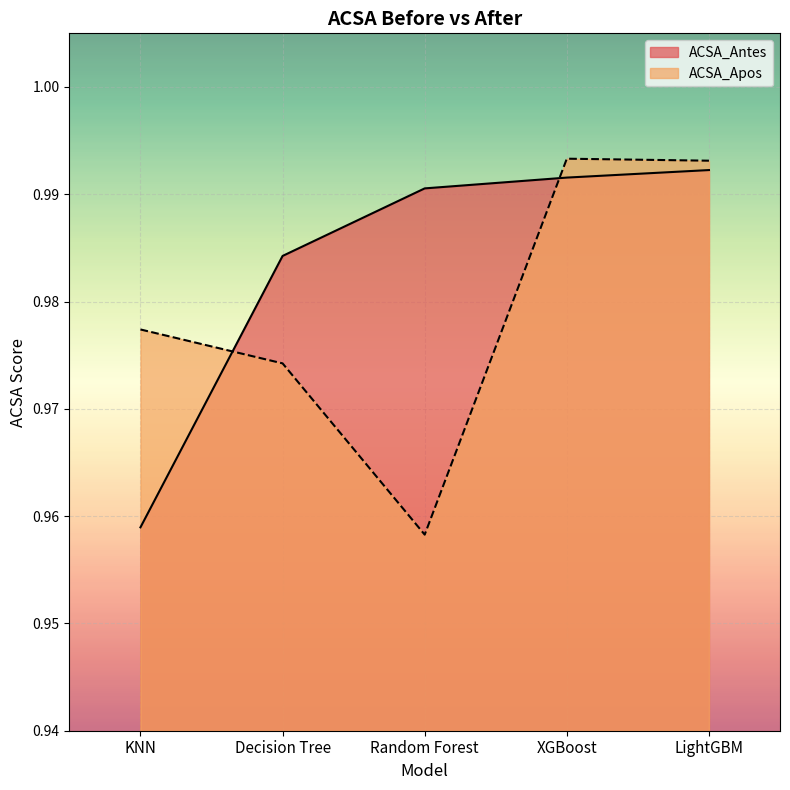

How many interior local valleys does the ACSA_Apos series have?

1